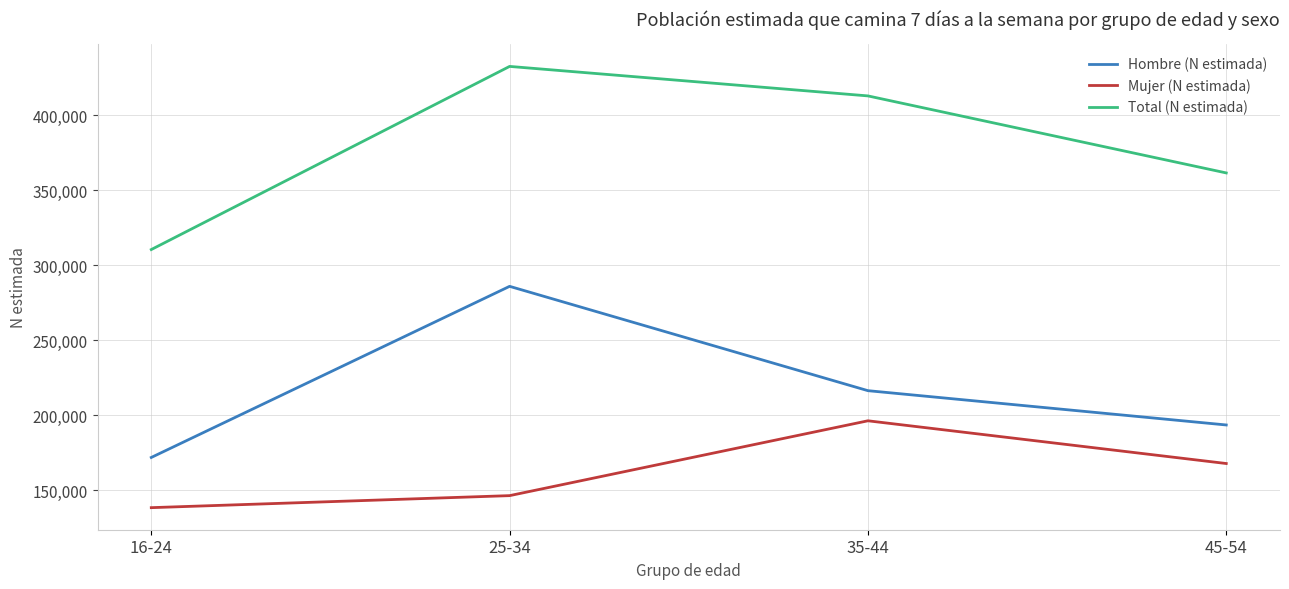

Is the value of Mujer (N estimada) at 16-24 greater than the value of Hombre (N estimada) at 45-54?

No